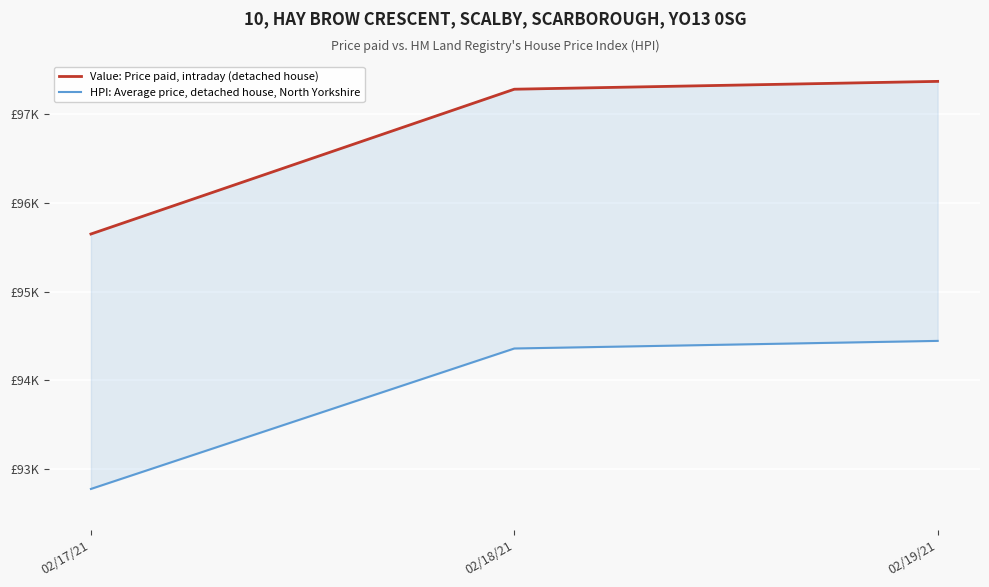

How many data points does each series have?

3